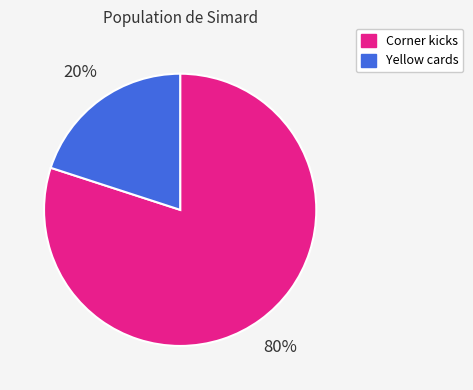

Is it true that Yellow cards is 34% of the pie?

False